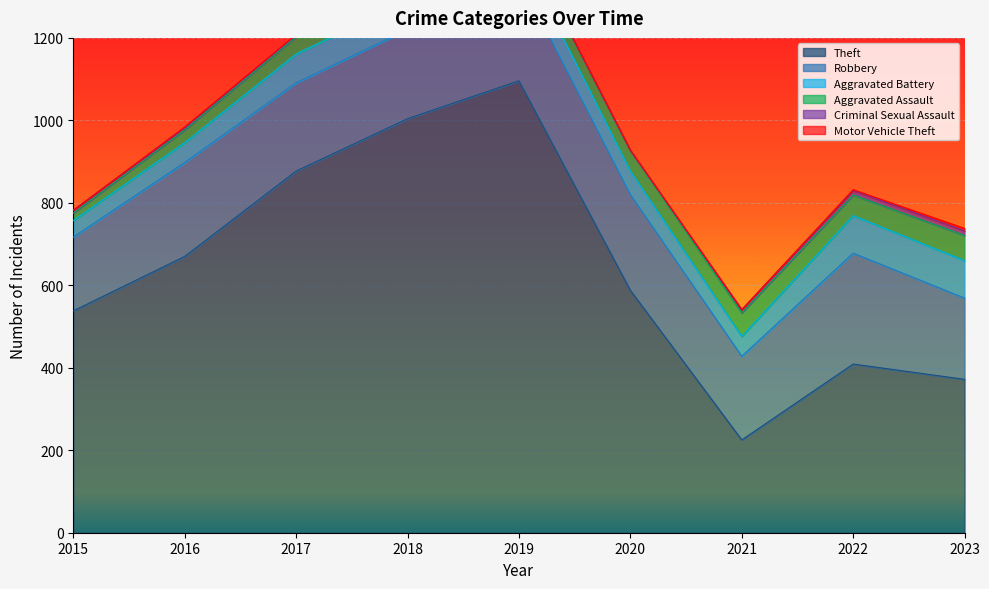

How many positive values does the Motor Vehicle Theft series have?

5